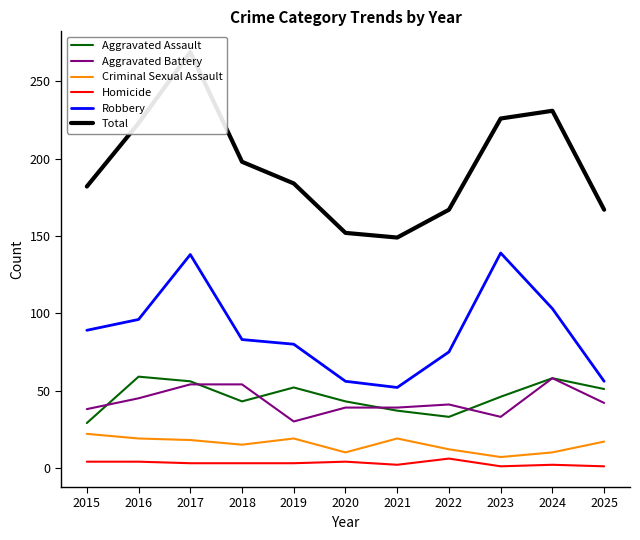

At which label does Aggravated Battery reach its peak?

2024